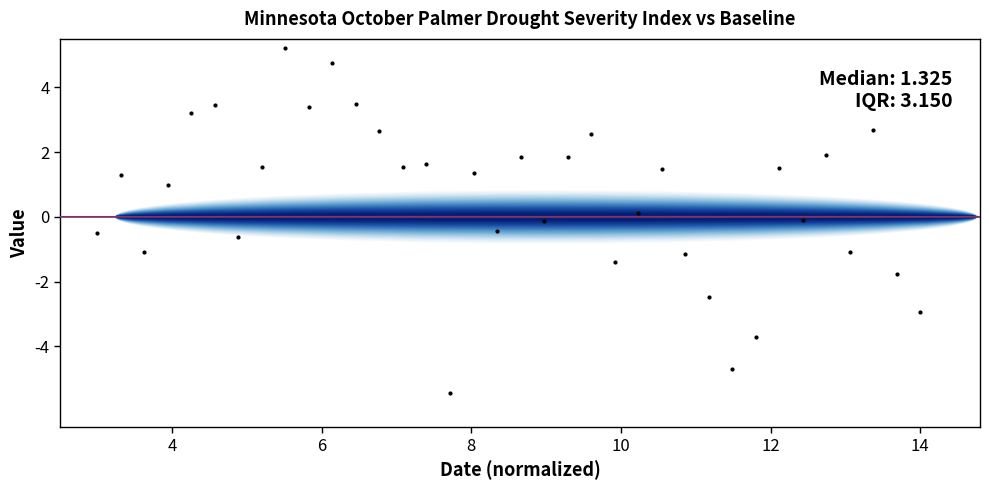

What is the range of X values (max minus min)?

11.0